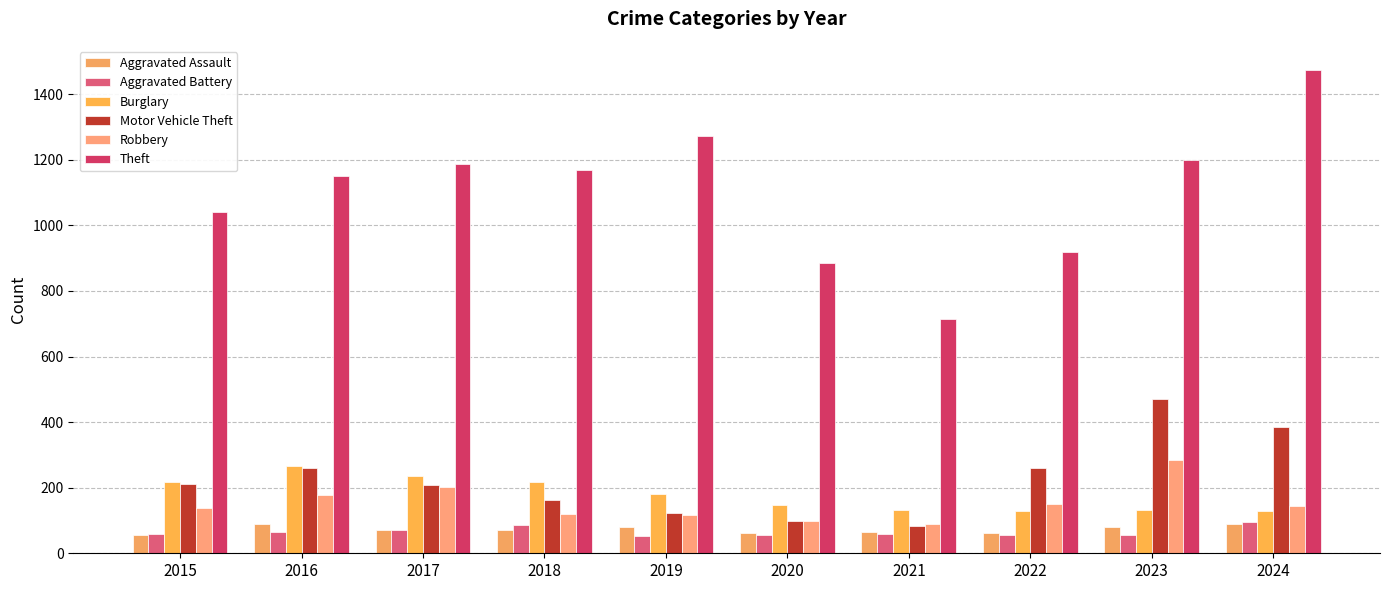

Between 2018 and 2023, which series saw the biggest shift?

Motor Vehicle Theft